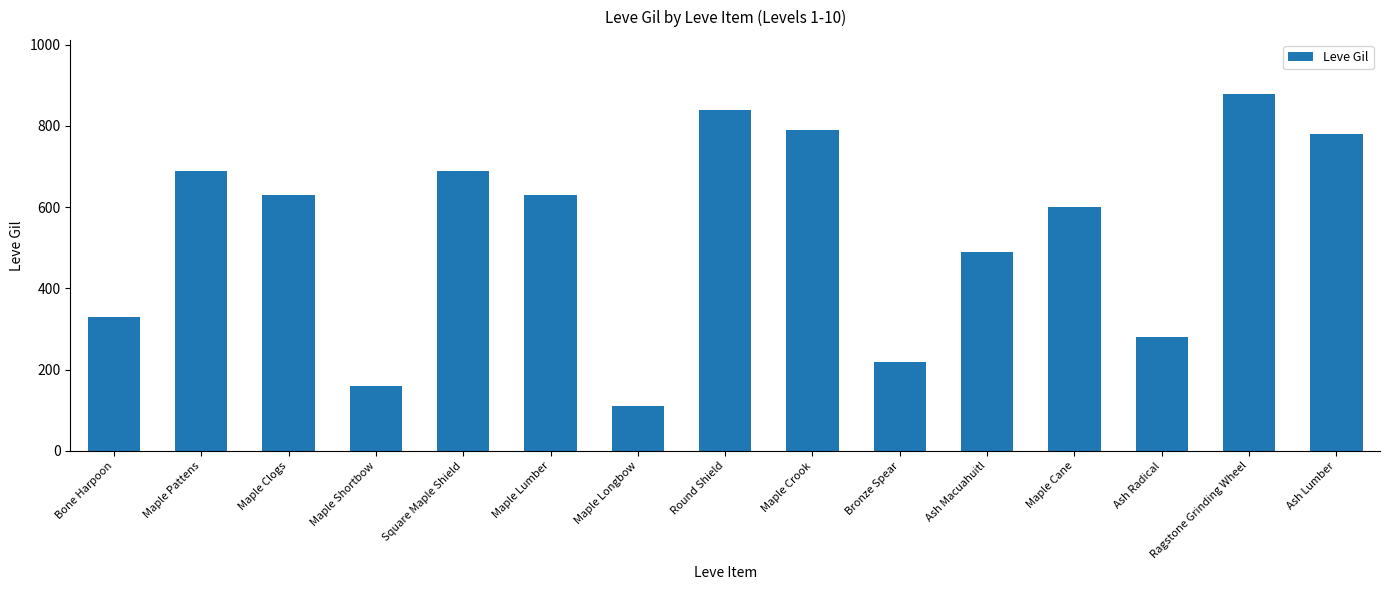

How many series are shown in this chart?

1